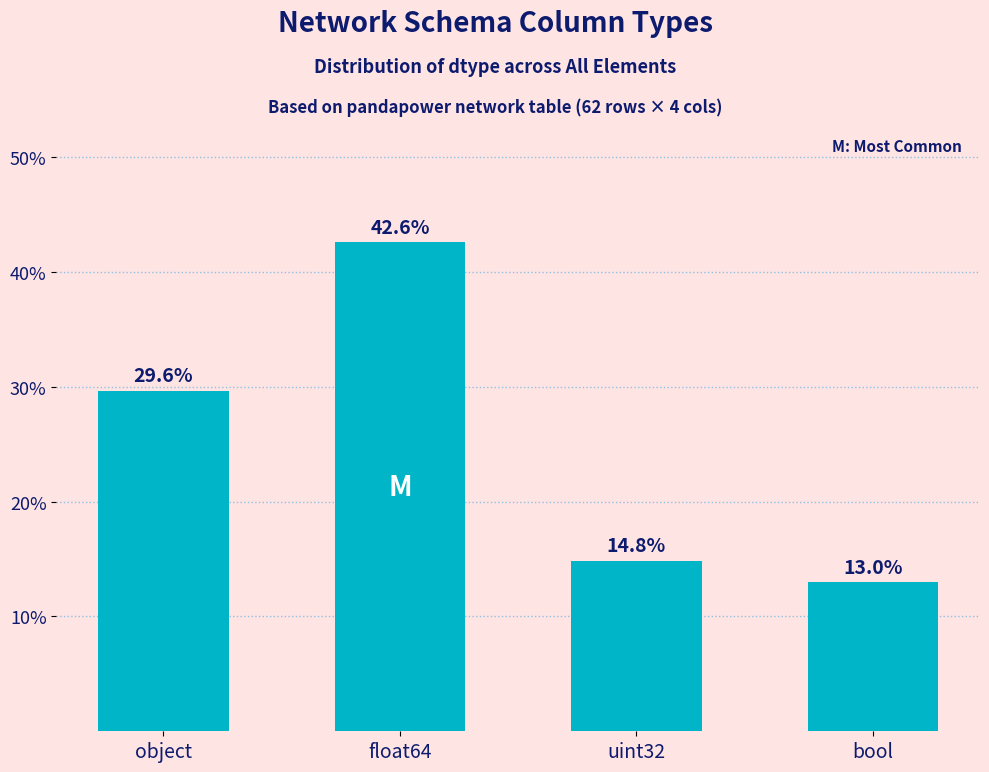

What position from the right is object?

4